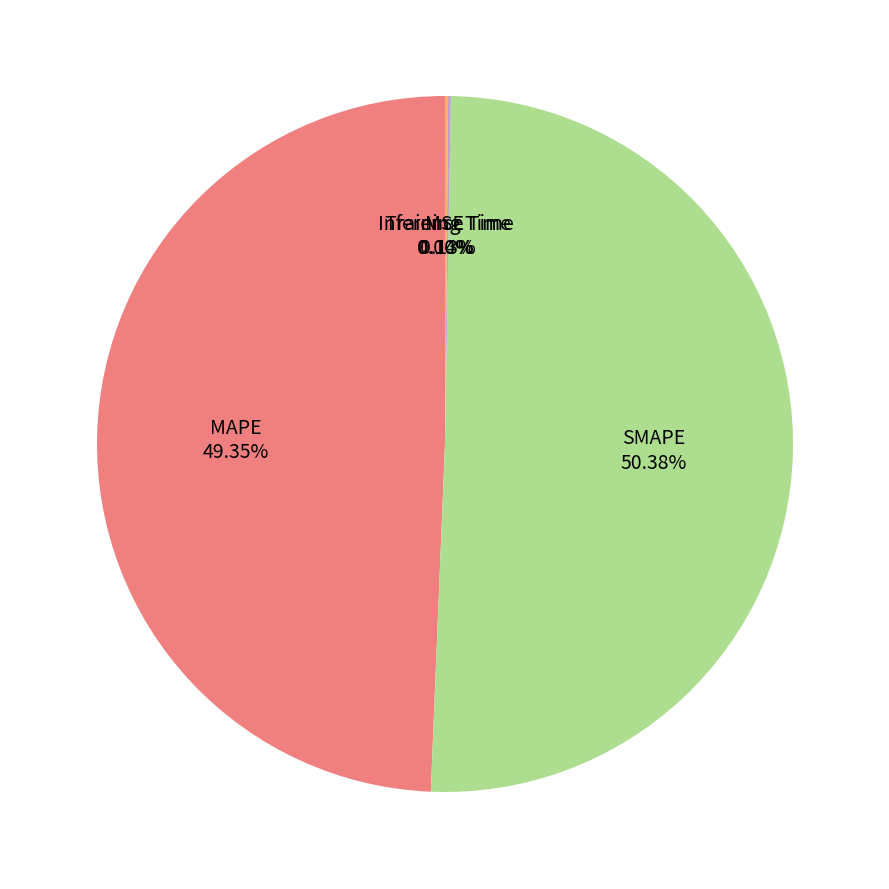

Which slice is the largest?

SMAPE